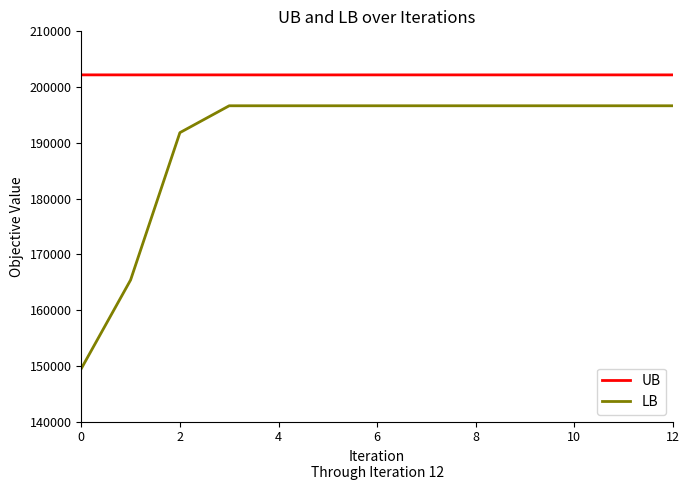

True or false: LB and UB cross at least once.

False